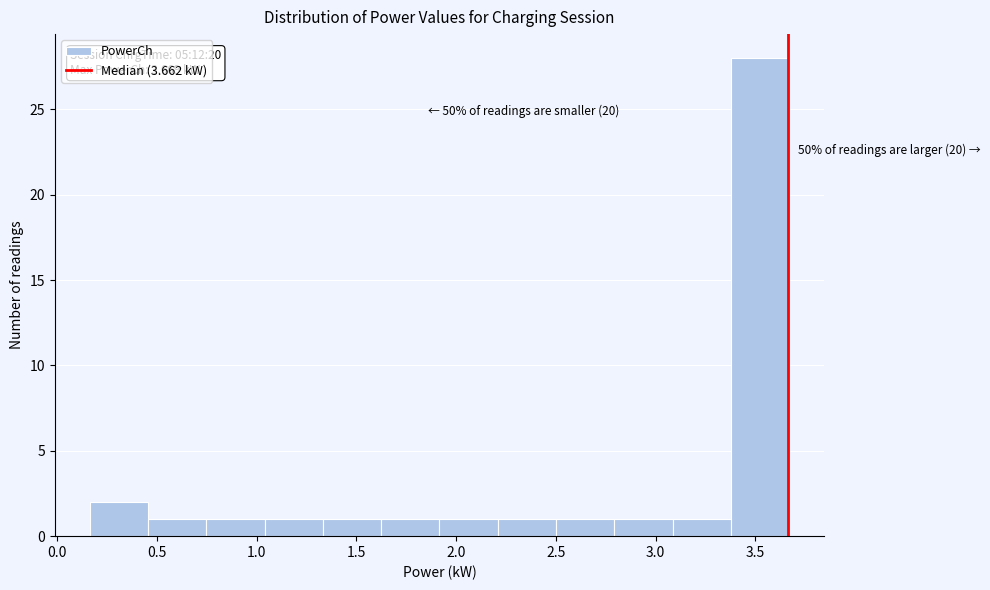

Over which range of the x-axis is the bar tallest?

3.40 to 3.65